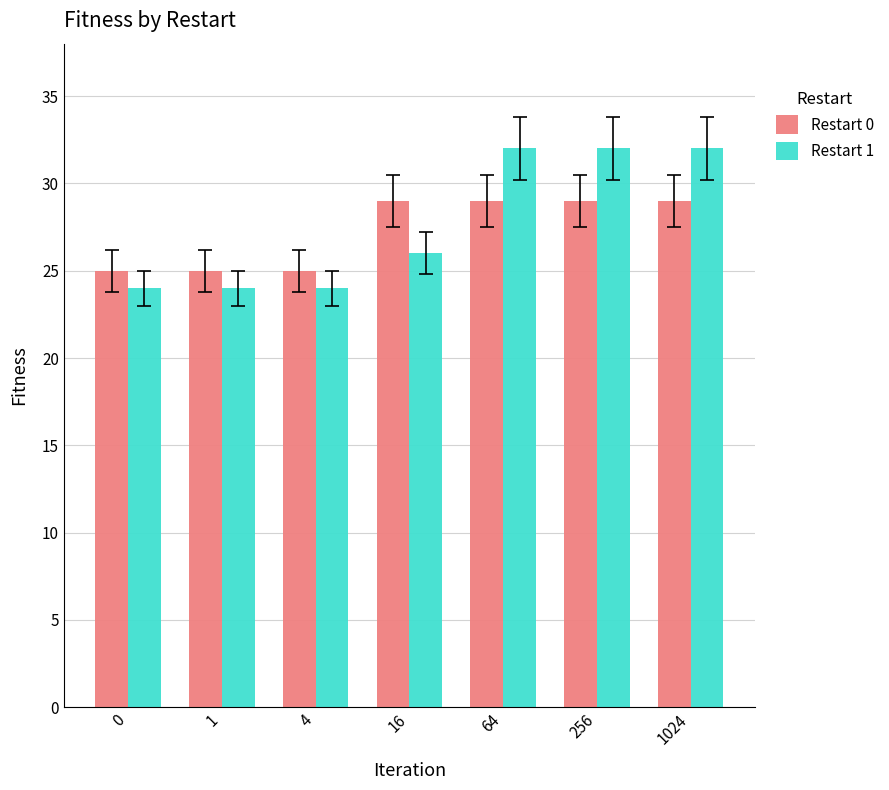

What is the spread (max minus min) of values at 64?

3